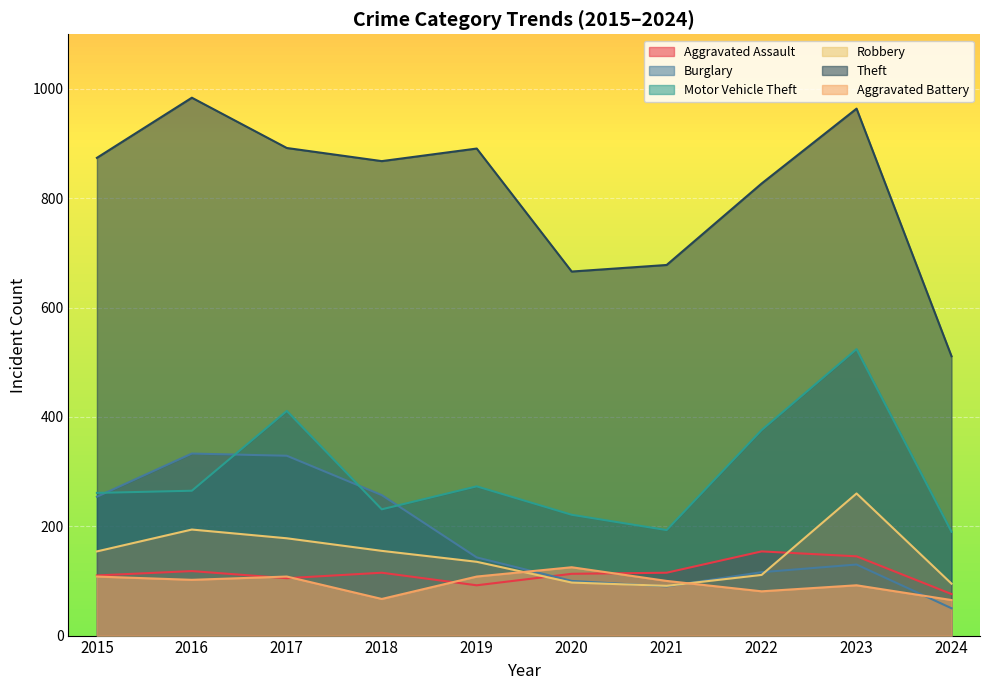

What is the difference between the highest and lowest values at 2022?

746